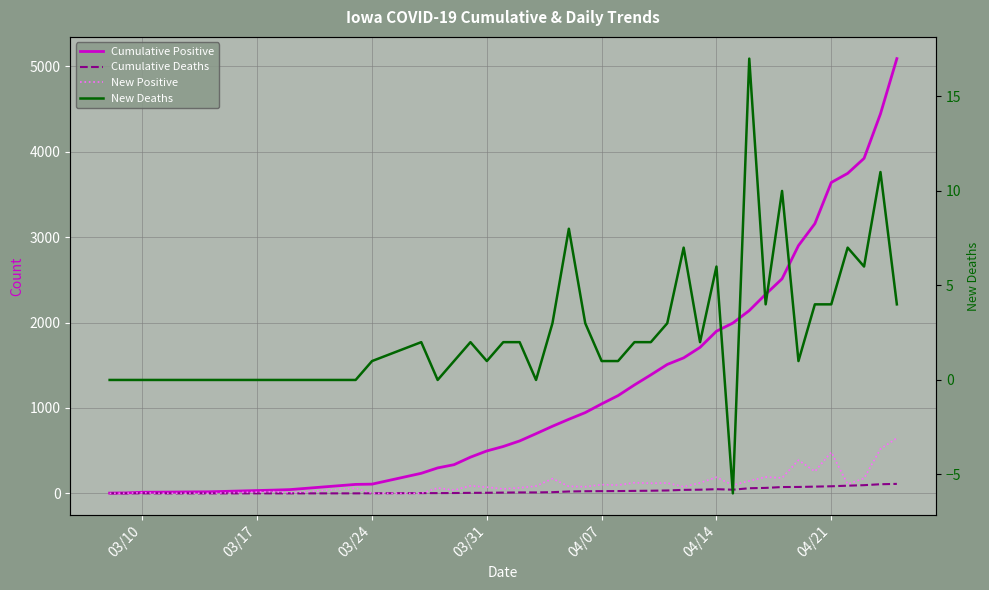

True or false: Cumulative Positive has more than 1 interior local peaks.

False